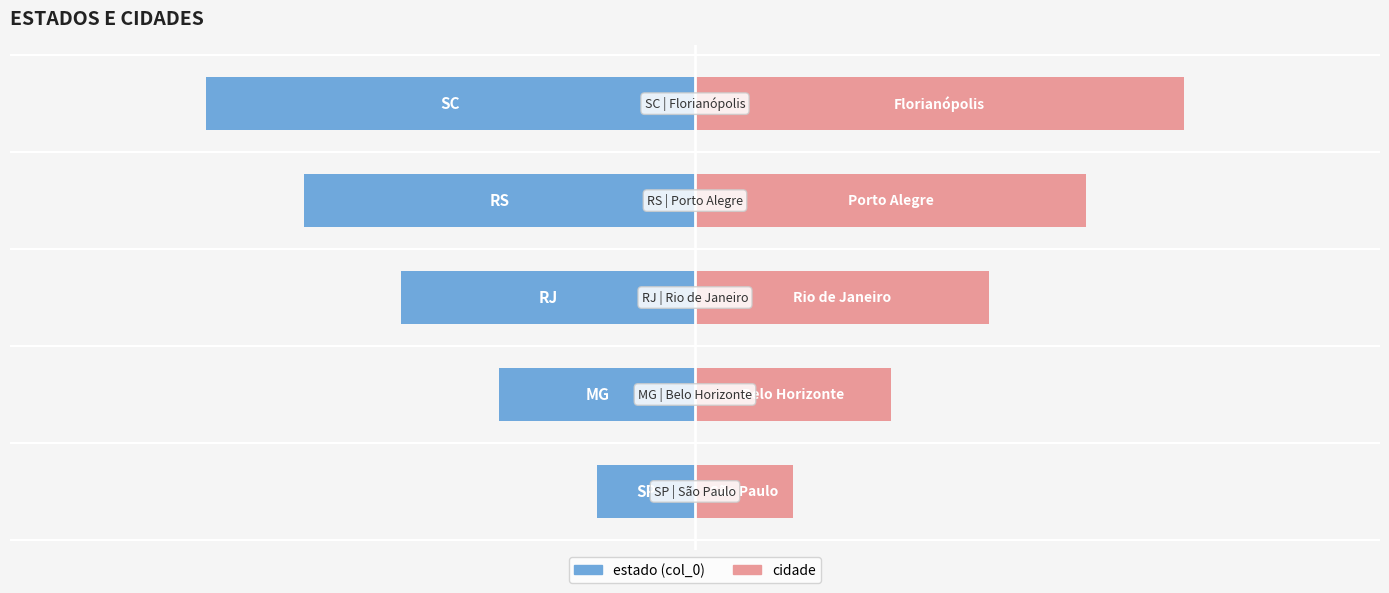

Rank the series by their average value, from lowest to highest.

estado, cidade